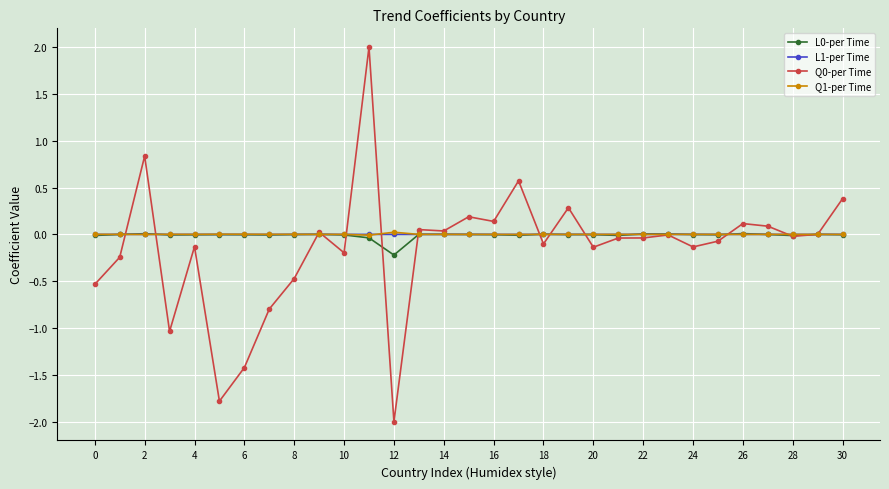

What is the lowest value of the Q0-per Time series?

-2.0